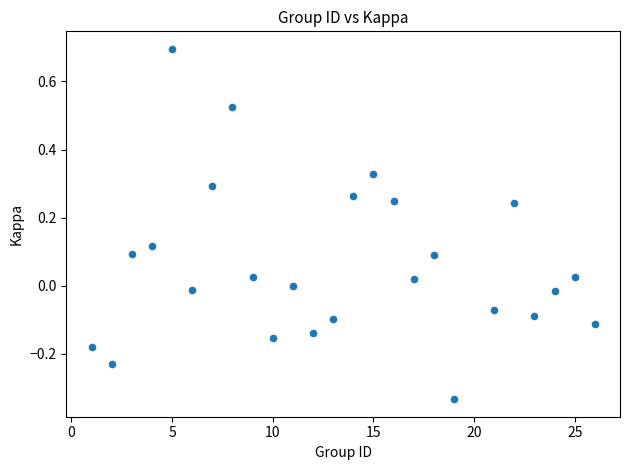

What is the range of Y values (max minus min)?

1.0